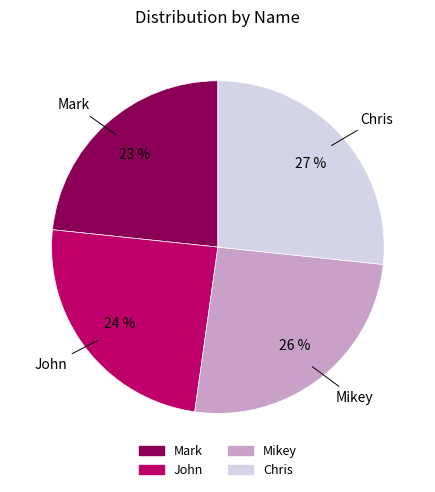

Which has a higher value, John or Mikey?

Mikey